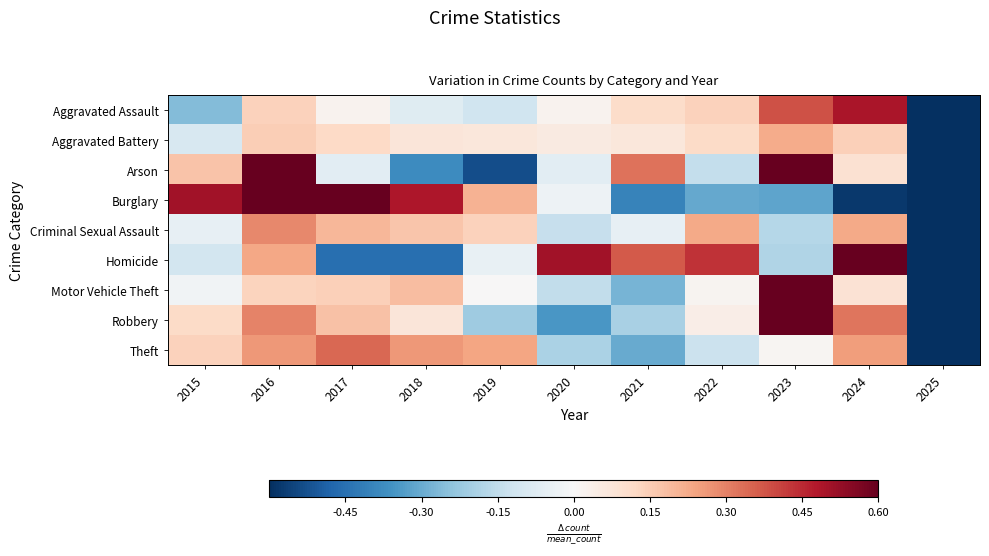

Rank the series at 2021 from lowest to highest value.

Burglary, Theft, Motor Vehicle Theft, Robbery, Criminal Sexual Assault, Aggravated Battery, Aggravated Assault, Arson, Homicide